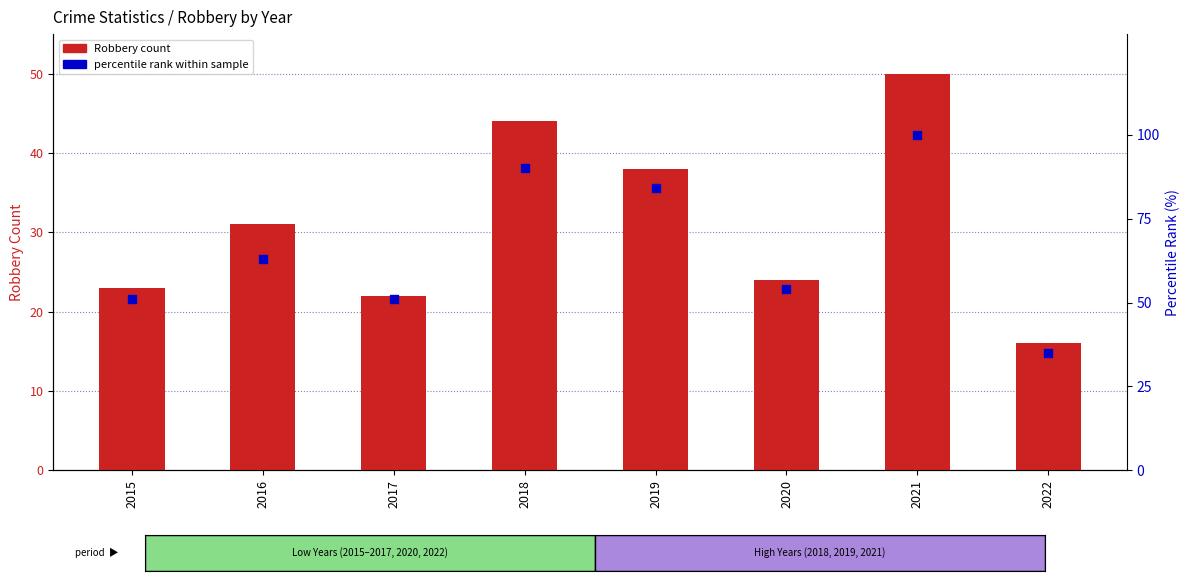

Is the value of percentile rank within sample at 2021 greater than the value of Robbery count at 2022?

Yes